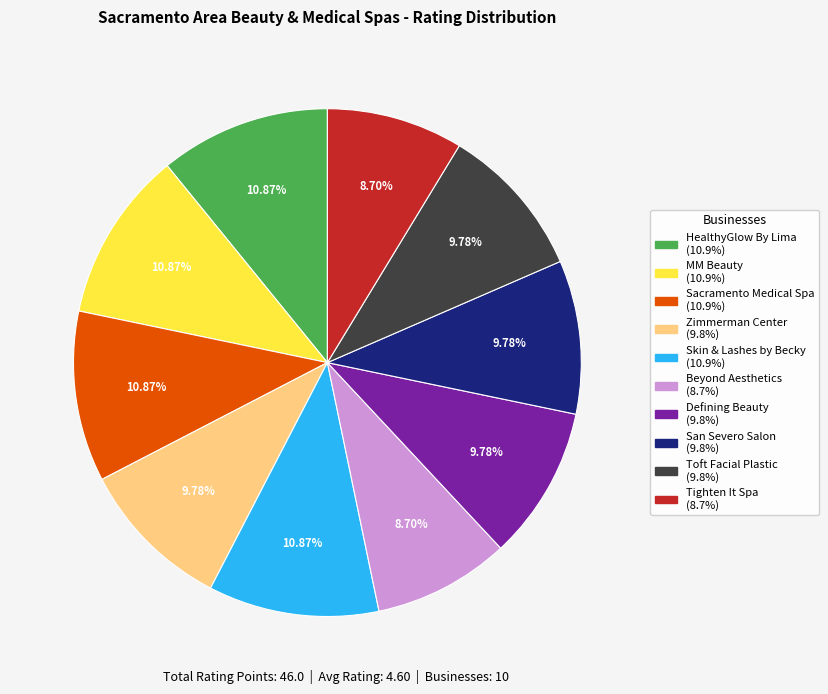

Does any single category account for the majority?

No